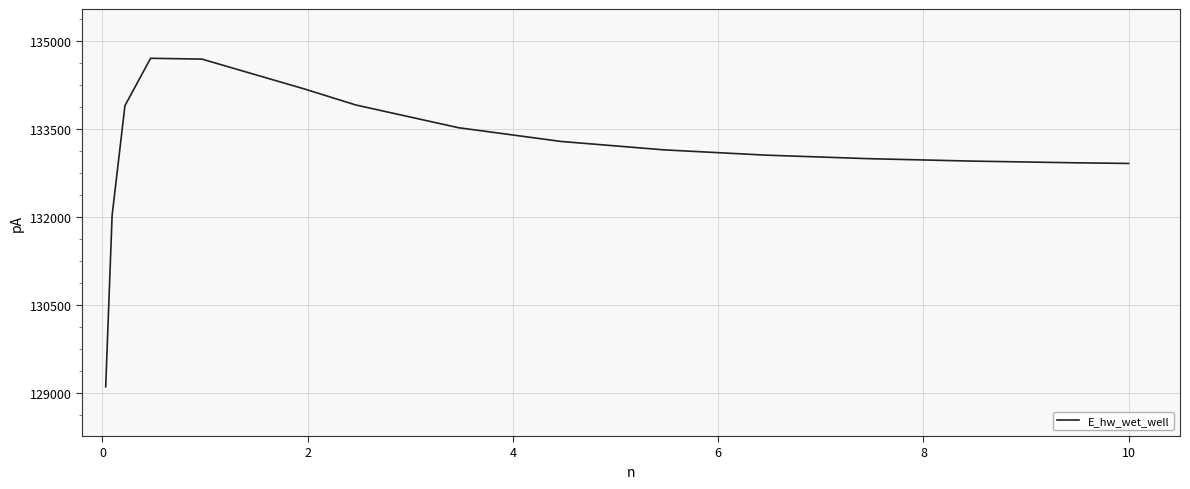

What is the greatest value displayed?

134712.1